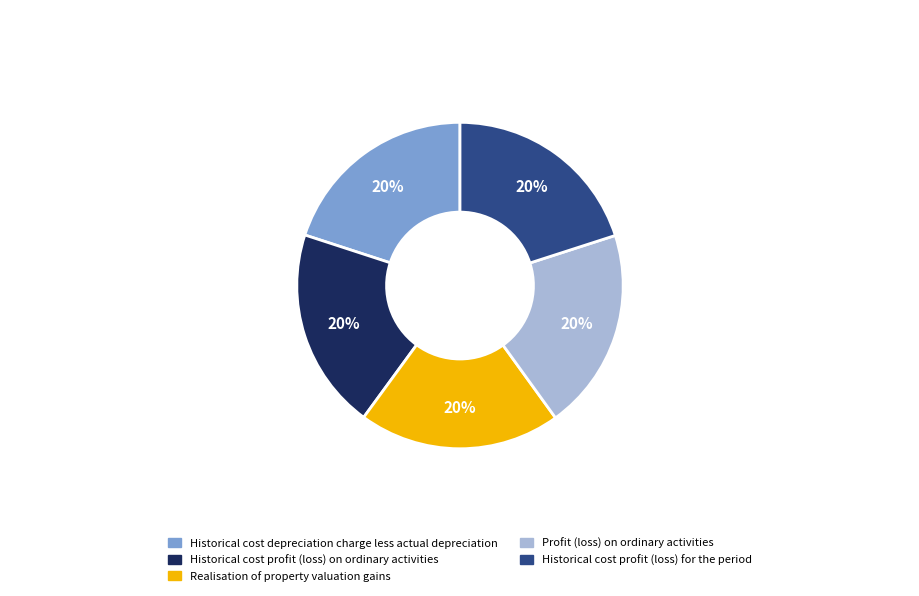

To the nearest percent, what portion does Profit (loss) on ordinary activities represent?

20%